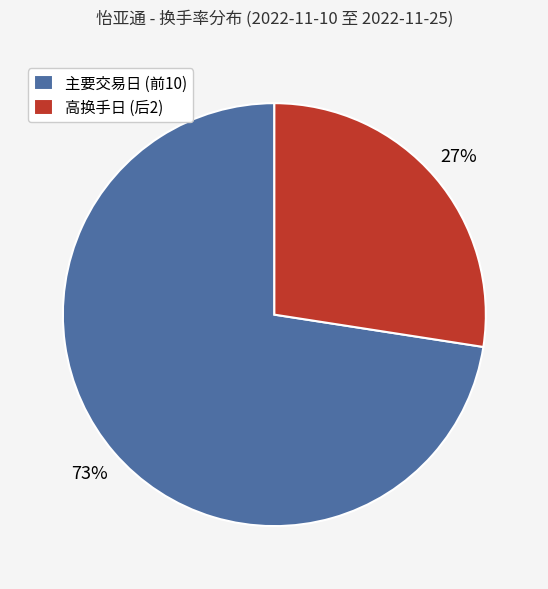

Rank the categories by value from highest to lowest.

主要交易日 (前10), 高换手日 (后2)